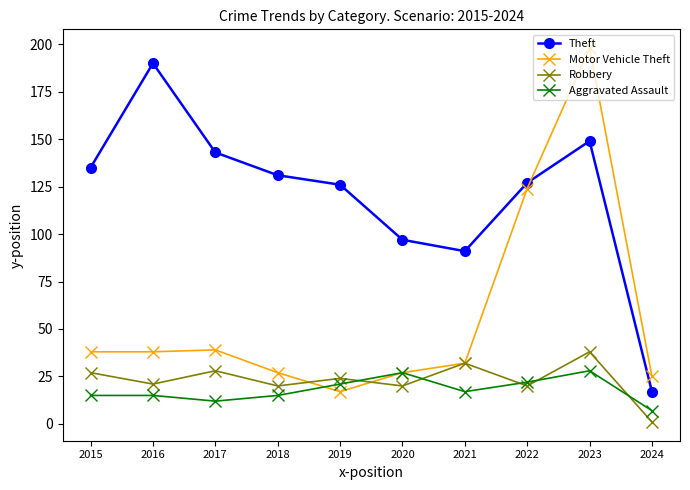

Reading right to left, extract all data points from this chart.

Theft: 17	149	127	91	97	126	131	143	190	135
Motor Vehicle Theft: 25	198	124	32	27	17	27	39	38	38
Robbery: 1	38	20	32	20	24	20	28	21	27
Aggravated Assault: 7	28	22	17	27	21	15	12	15	15